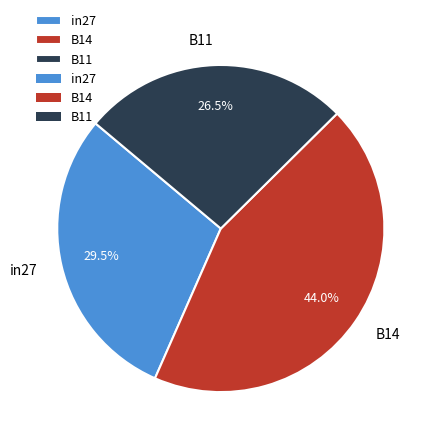

To the nearest percent, what portion does B14 represent?

44%